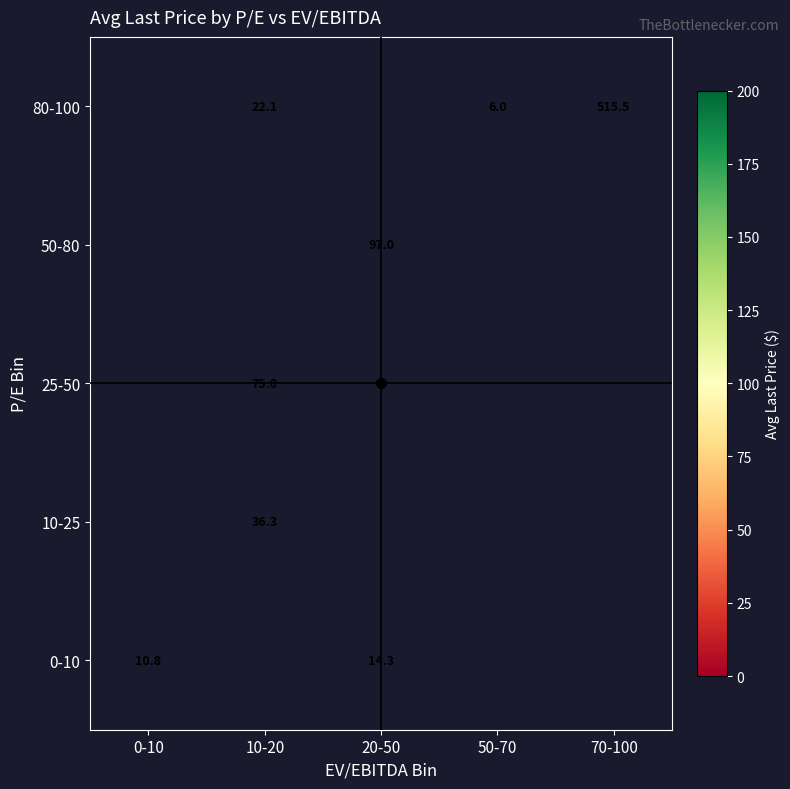

How many data points does each series have?

5